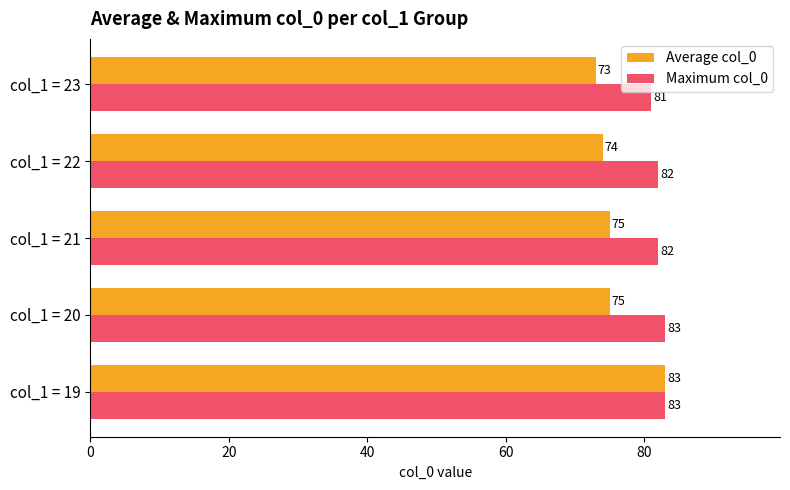

What is the total value across all series at col_1 = 20?

158